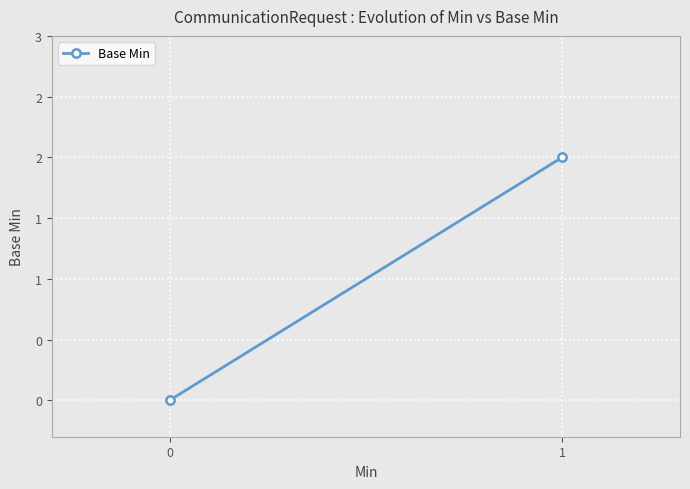

Reading left to right, what are all the values shown in this chart?

0	2